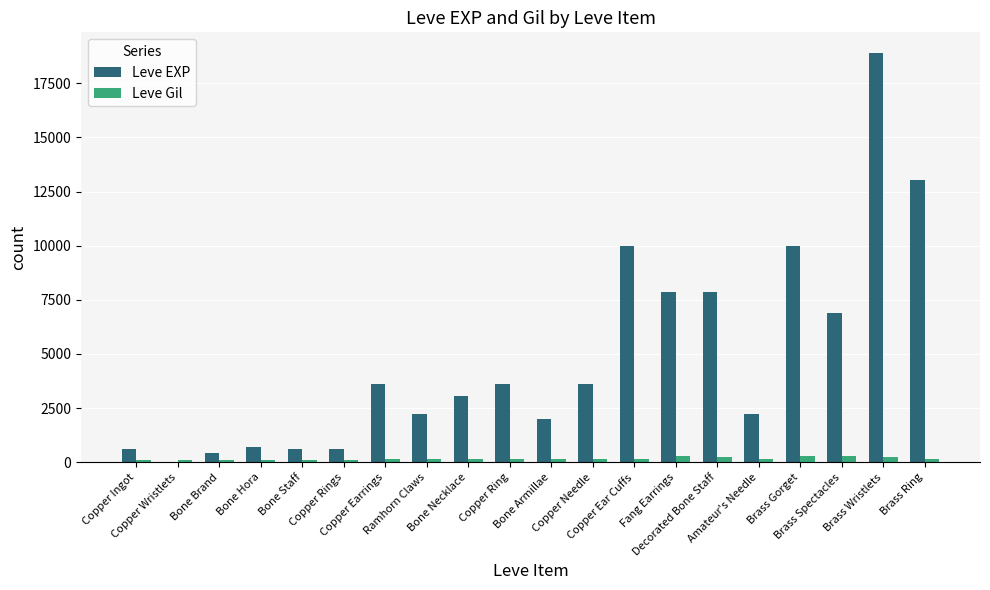

What is the sum of all Leve Gil values?

3447